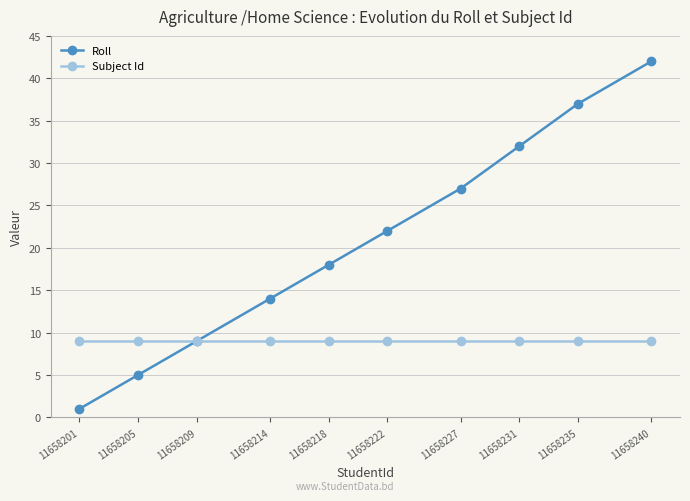

What is the difference between the highest and lowest values at 11658231?

23